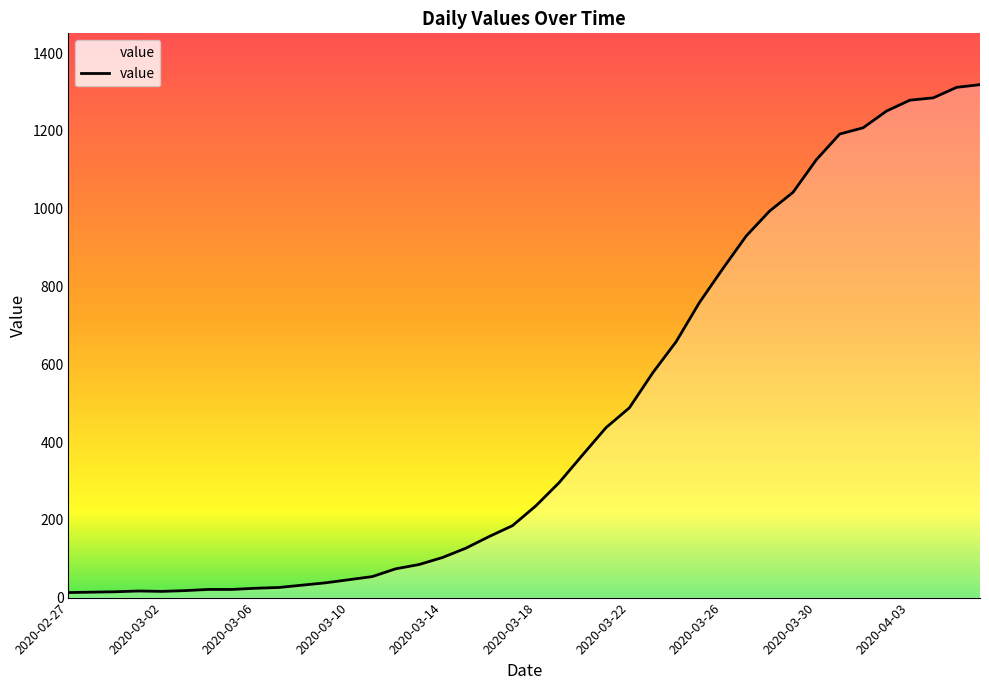

What is the difference between the maximum and minimum values?

1306